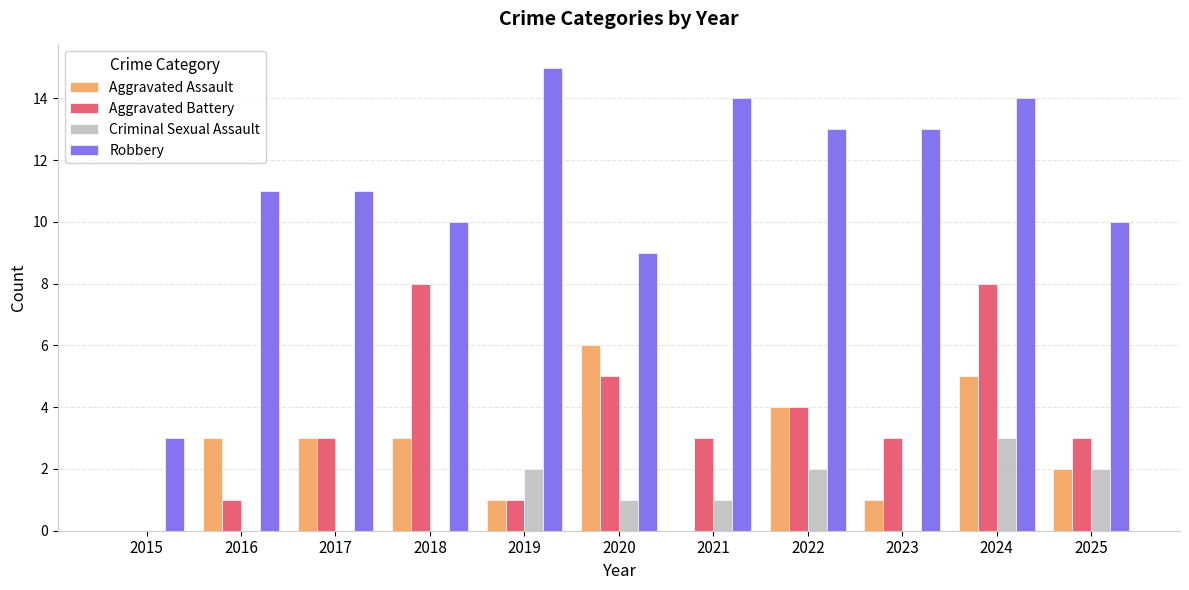

The value of Robbery at 2019 is 15. True or false?

True